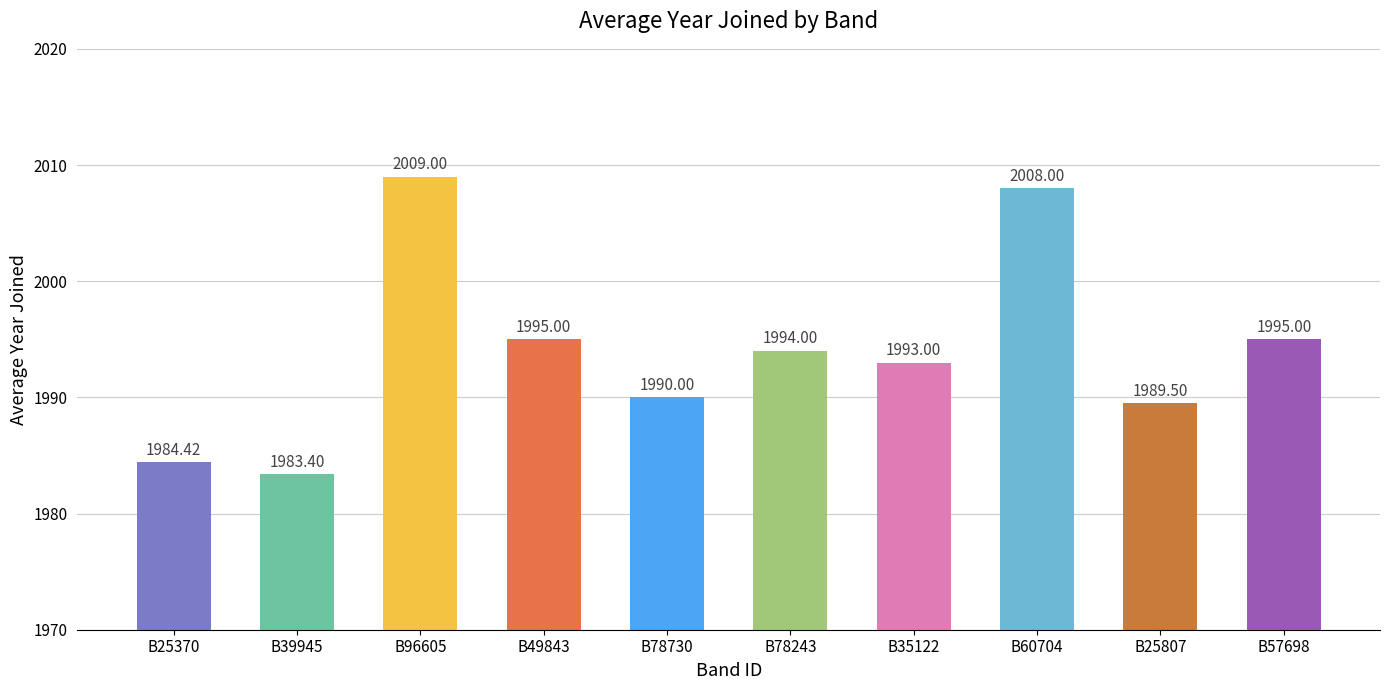

What is the sum of all values?

19941.3